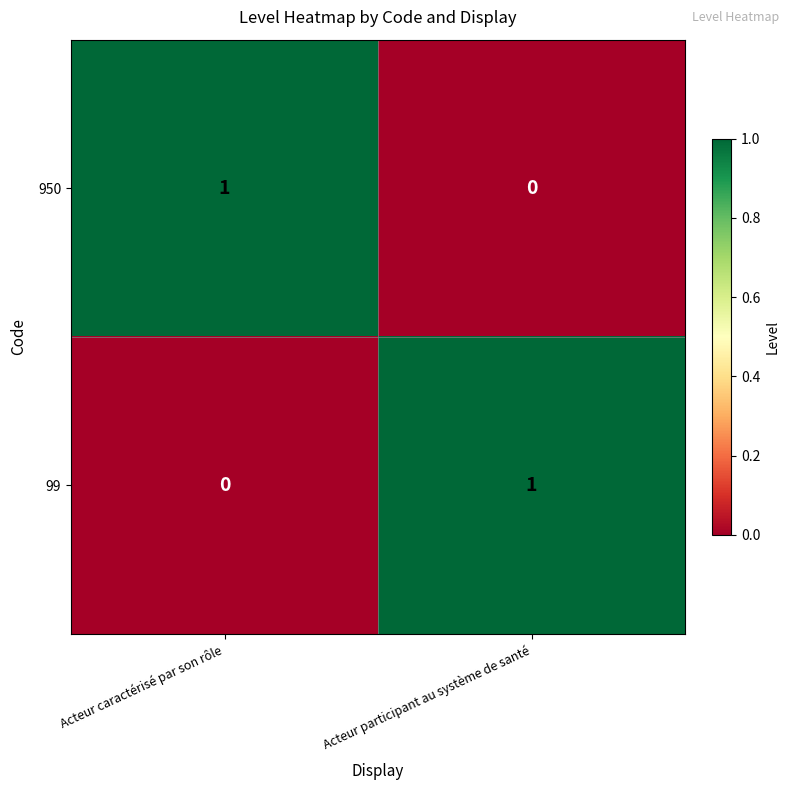

At Acteur caractérisé par son rôle, list the series in order from largest to smallest.

950, 99